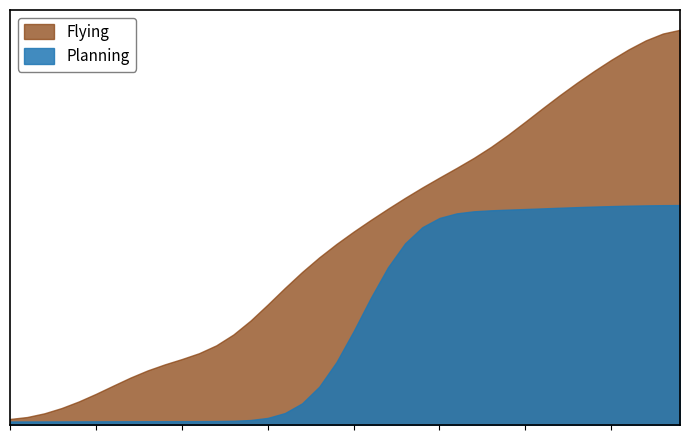

List the series in order of their peak value, lowest first.

Planning, Flying